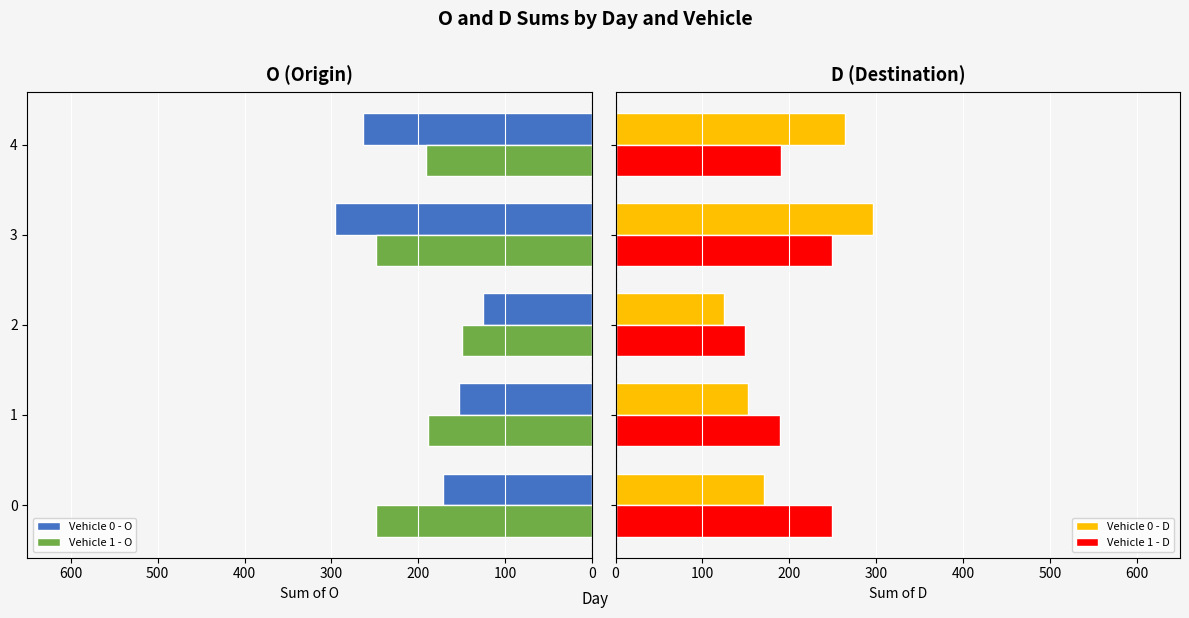

What is the lowest value of the Vehicle 1 - D series?

149